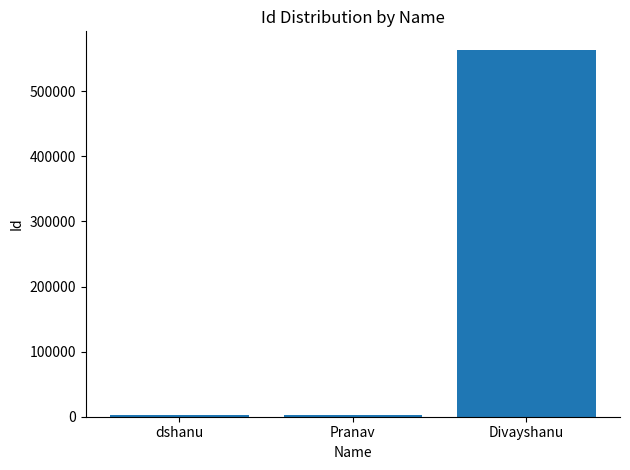

Are the bars grouped side by side (vs. stacked)?

No